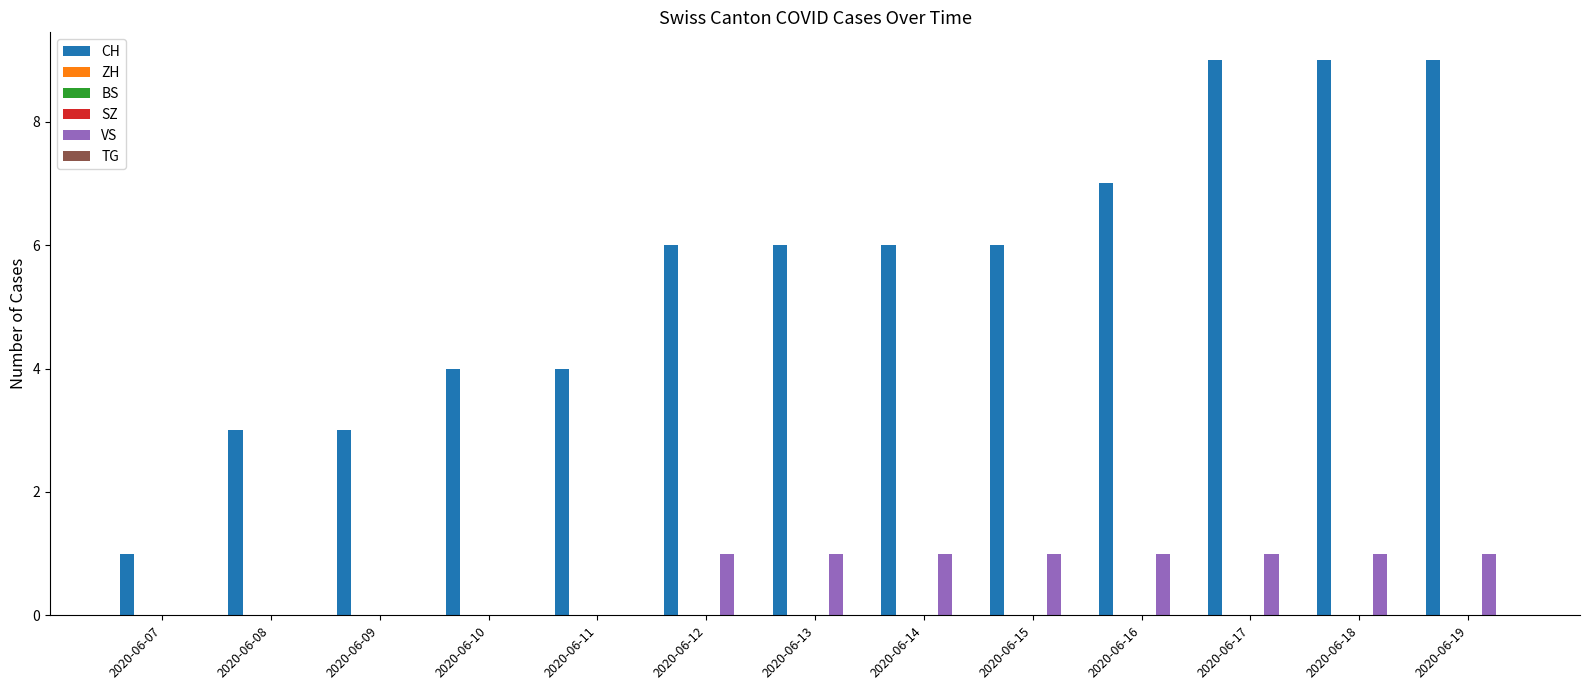

List the labels in order of CH value, smallest first.

2020-06-07, 2020-06-08, 2020-06-09, 2020-06-10, 2020-06-11, 2020-06-12, 2020-06-13, 2020-06-14, 2020-06-15, 2020-06-16, 2020-06-17, 2020-06-18, 2020-06-19